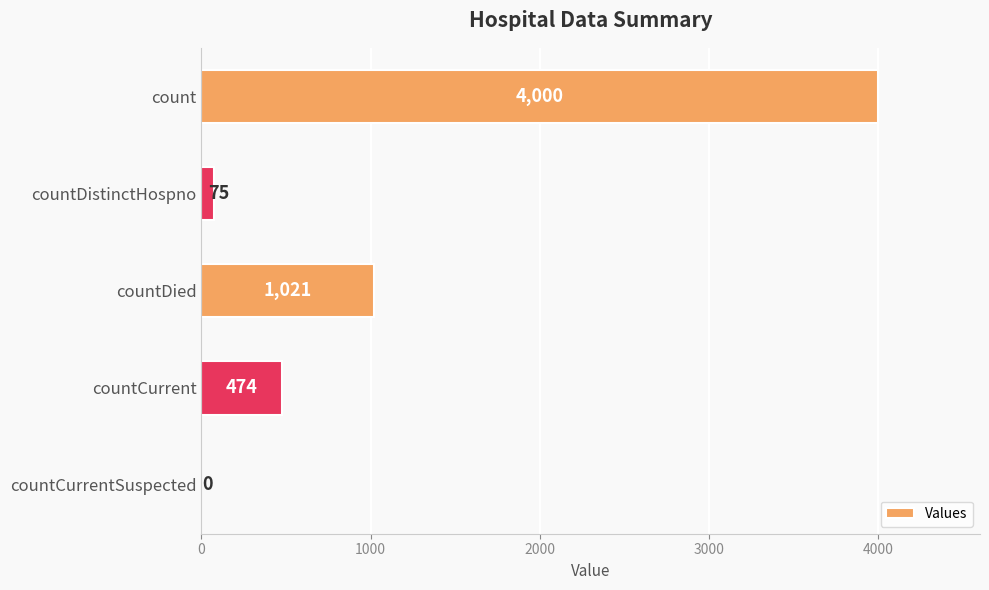

Is it true that the value at countDied is 305?

False